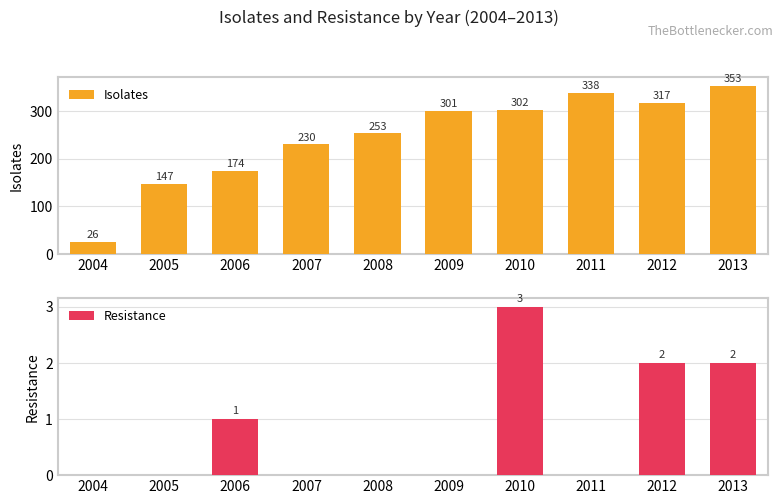

Rank the categories by Isolates value from lowest to highest.

2004, 2005, 2006, 2007, 2008, 2009, 2010, 2012, 2011, 2013